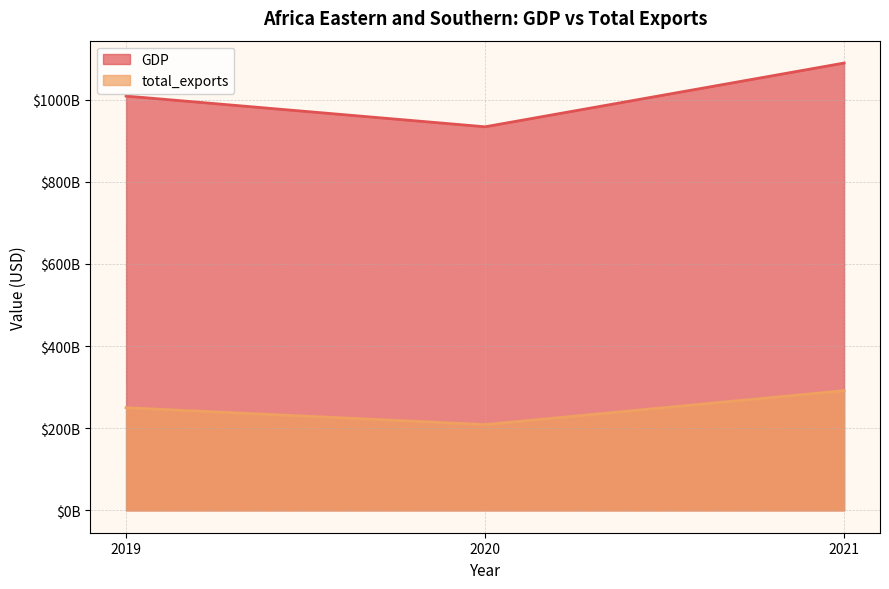

Is it true that total_exports equals 291507690076.3 at 2021?

True